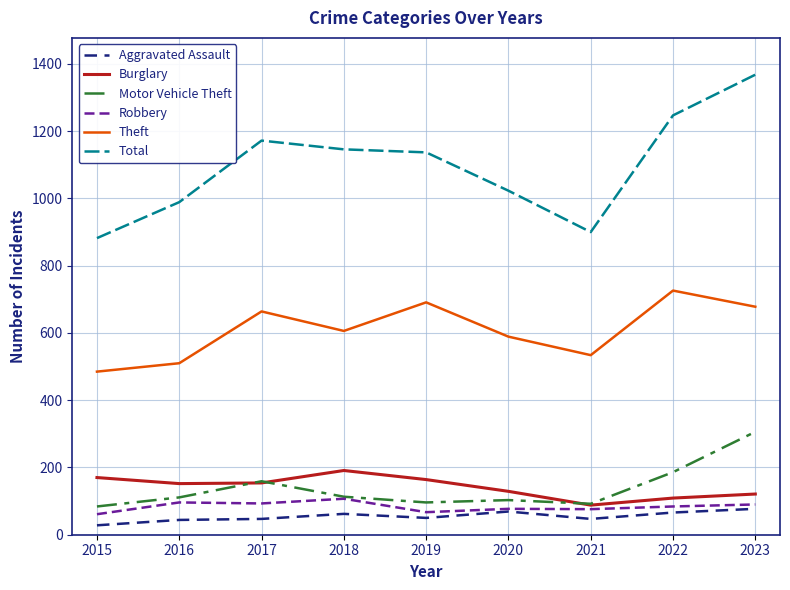

What is the maximum value shown in the chart?

1368